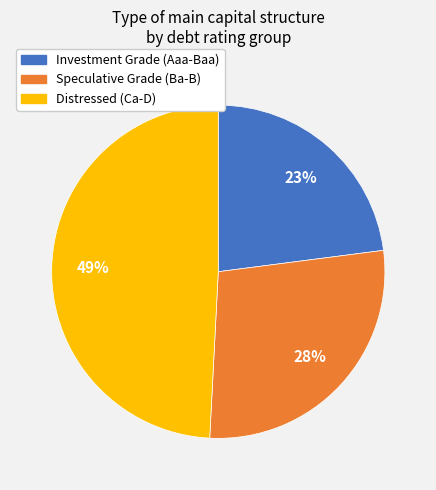

Count the number of slices in the pie.

3